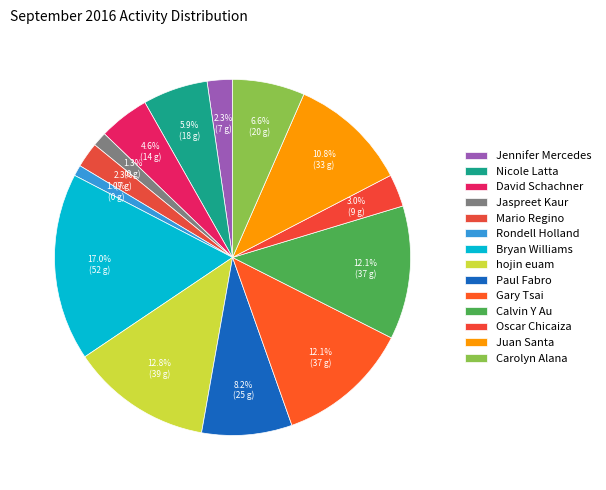

Combined, do Rondell Holland and Carolyn Alana account for over 50%?

No